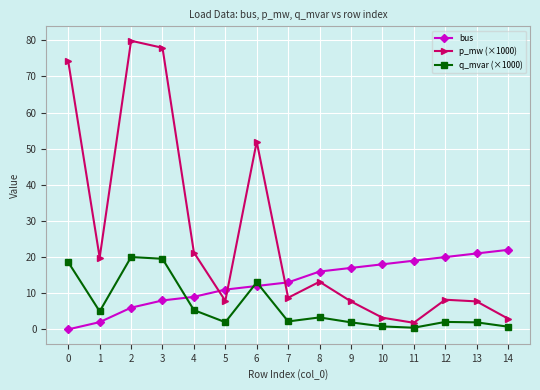

At how many categories does at least one series exceed 60?

3